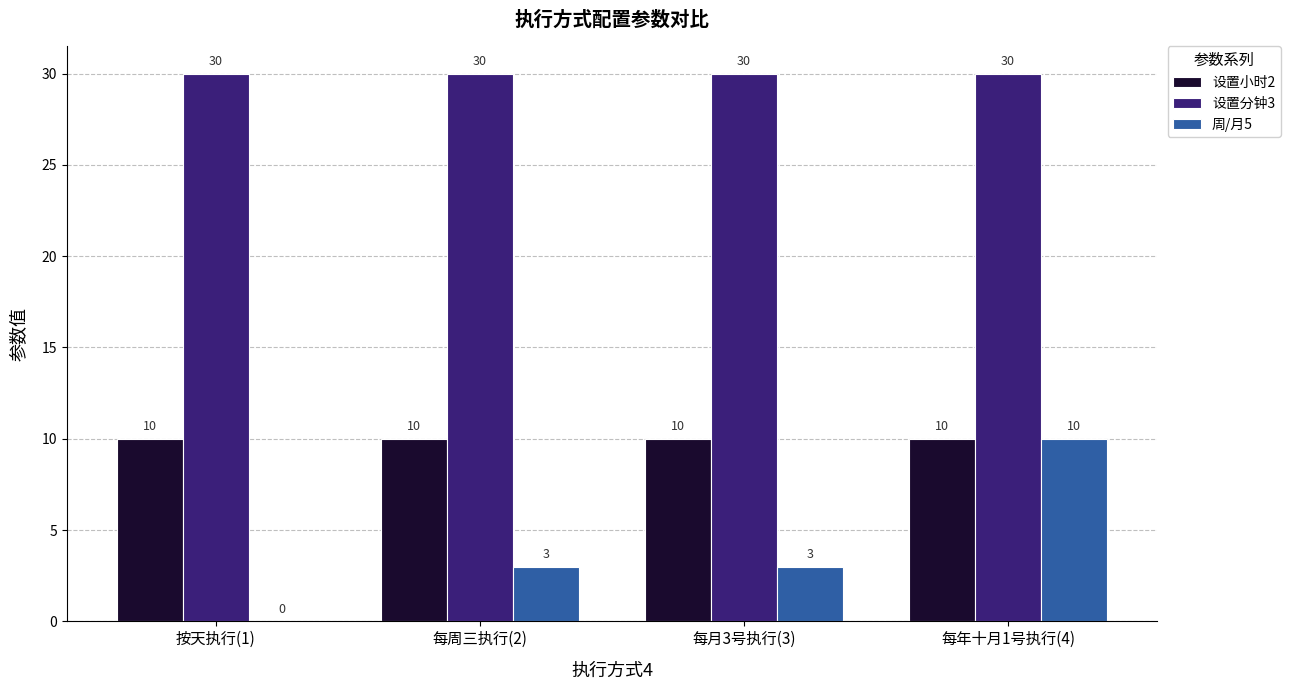

At which label does 周/月5 reach its peak?

每年十月1号执行(4)